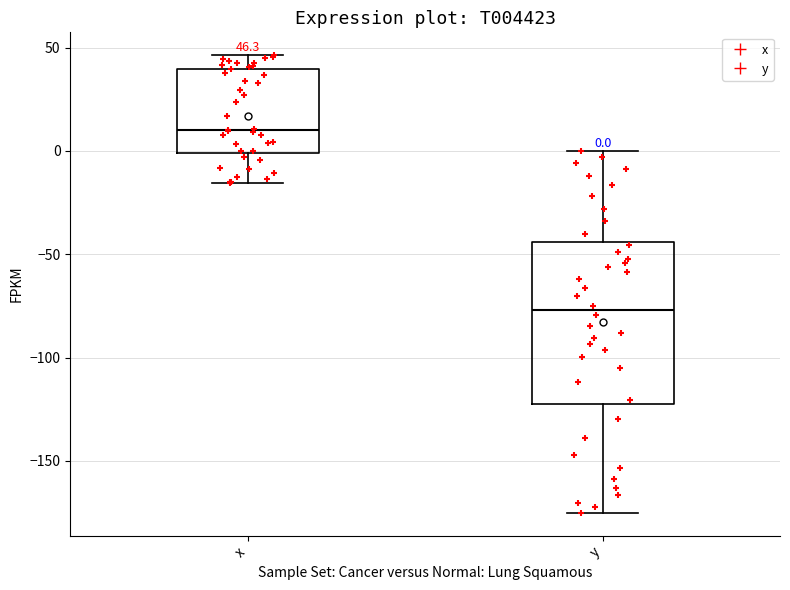

Which box has the lowest median line?

y